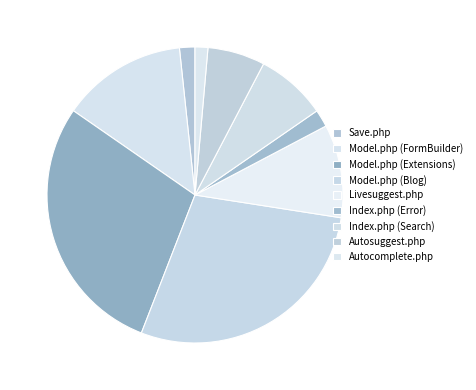

Count the number of slices in the pie.

9